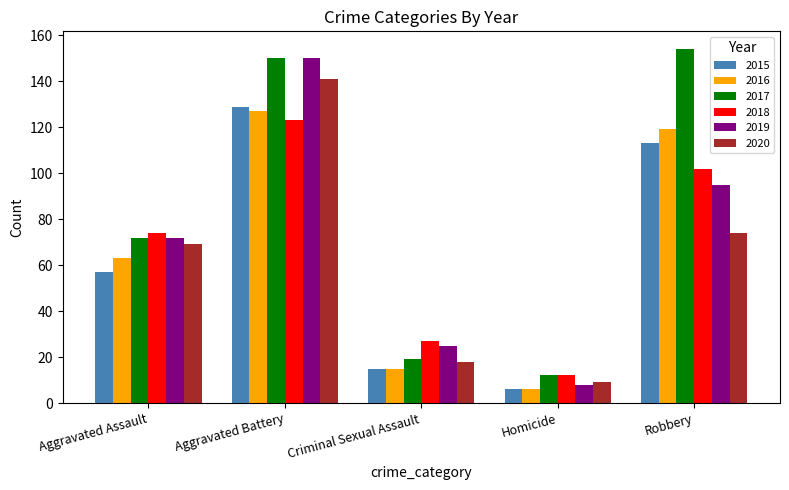

The 2016 series shows 127 at Aggravated Battery. True or false?

True